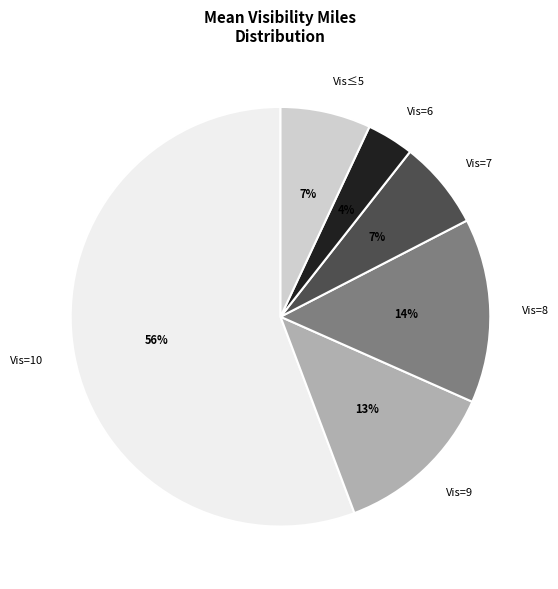

How many segments does this pie chart have?

6